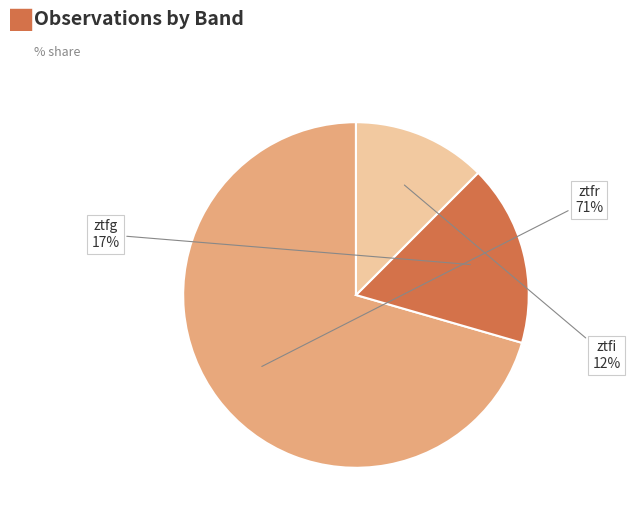

How many segments does this pie chart have?

3